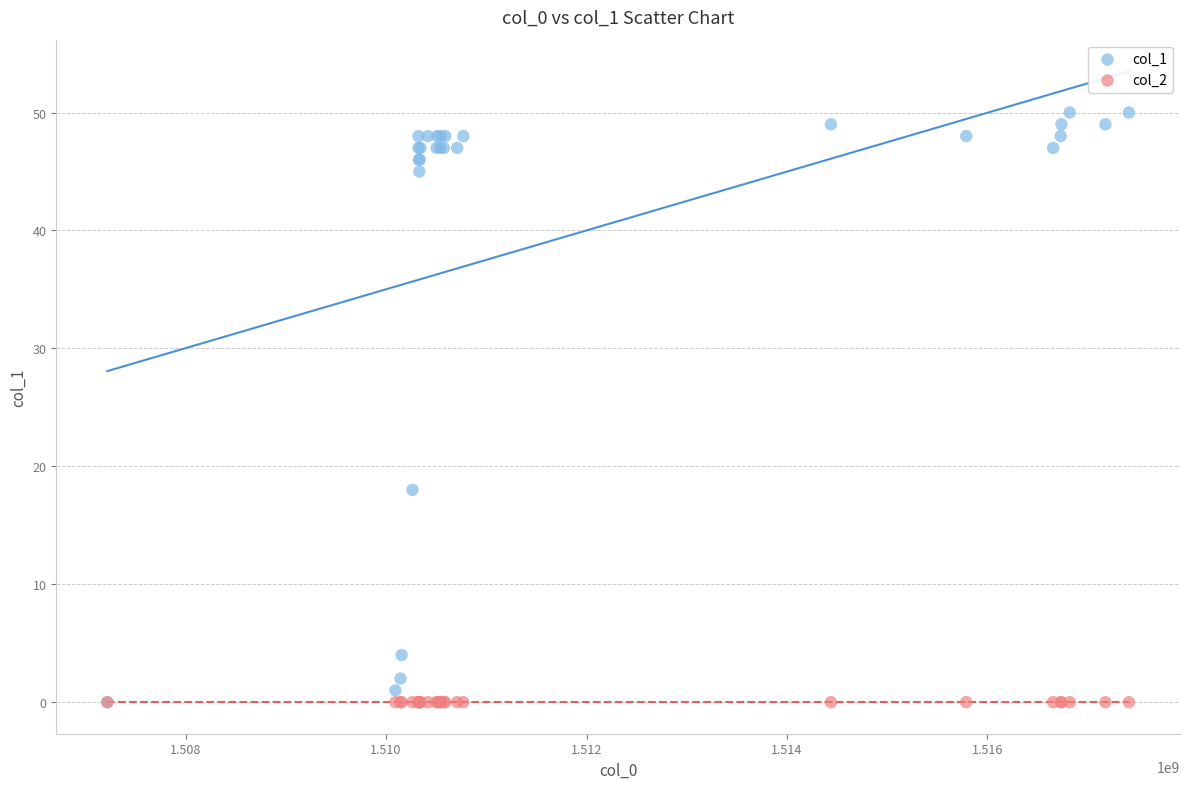

What are all the series names shown in the legend?

col_1, col_2